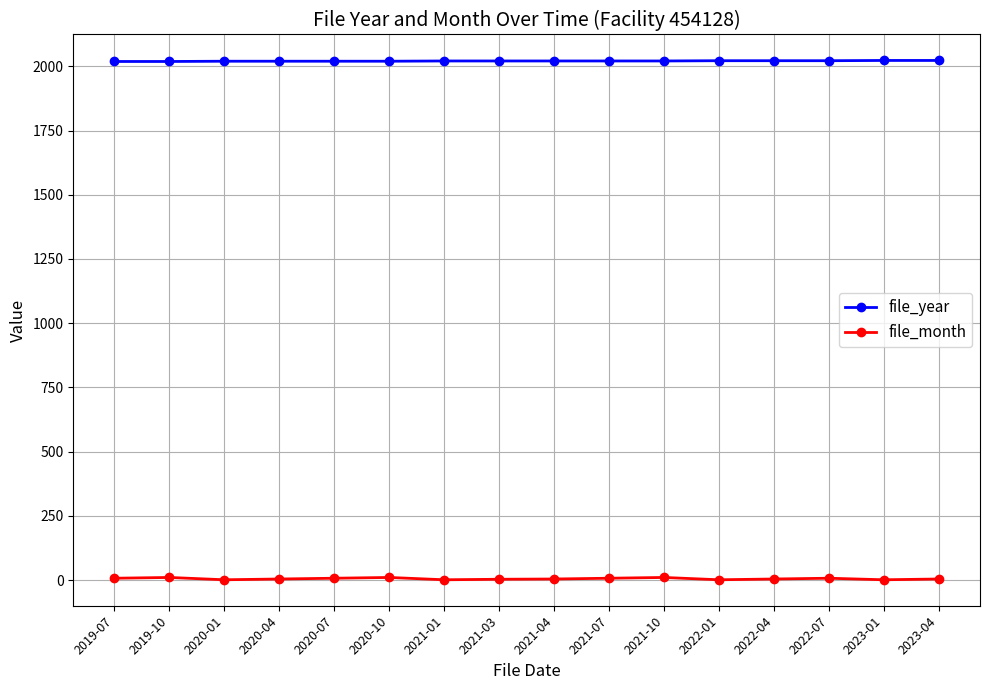

What is the maximum value for file_month?

10